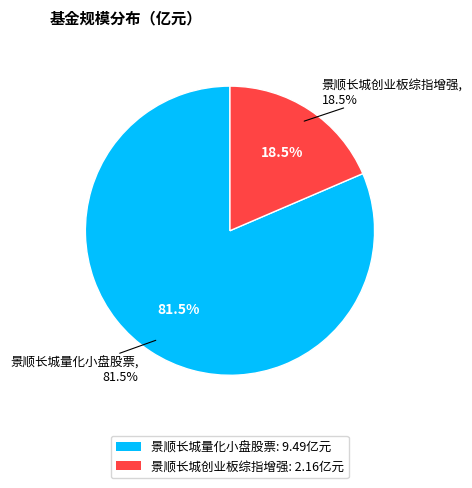

To the nearest percent, what percentage of the pie is 景顺长城创业板综指增强?

19%